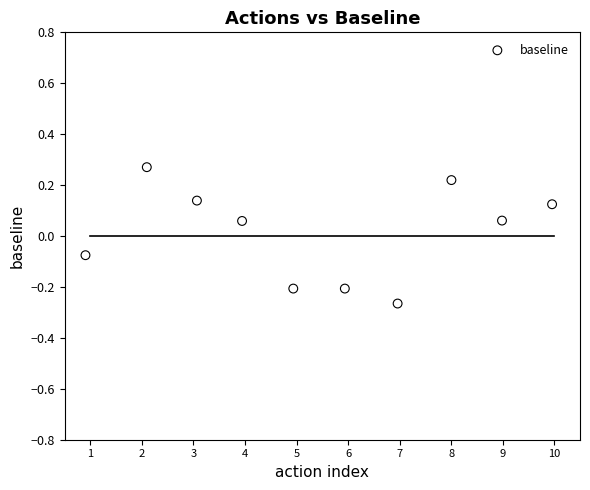

What is the range of X values (max minus min)?

9.1